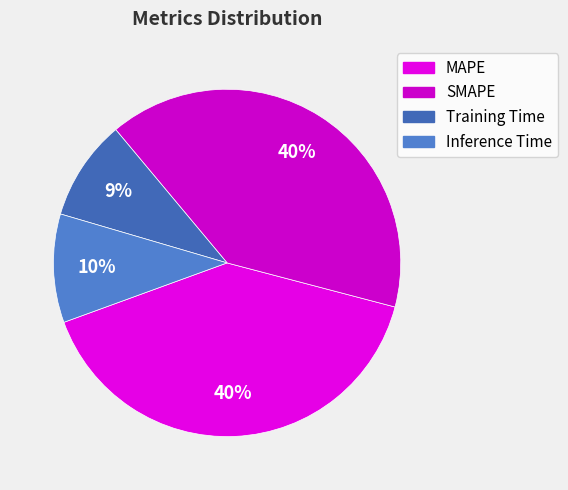

To the nearest percent, what is the average slice percentage?

25%